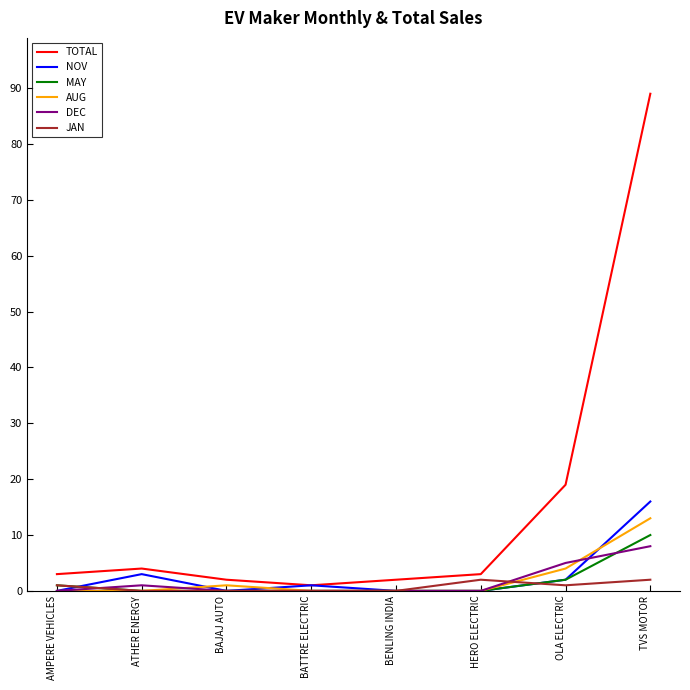

How many lines are shown in the chart?

6